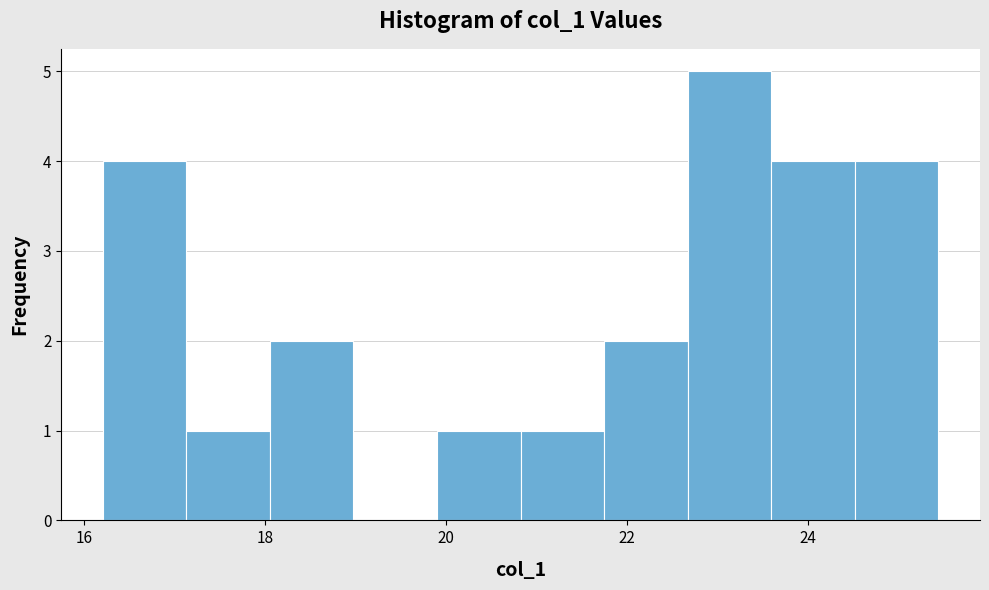

Which range on the x-axis has the tallest bar?

22.6 to 23.6